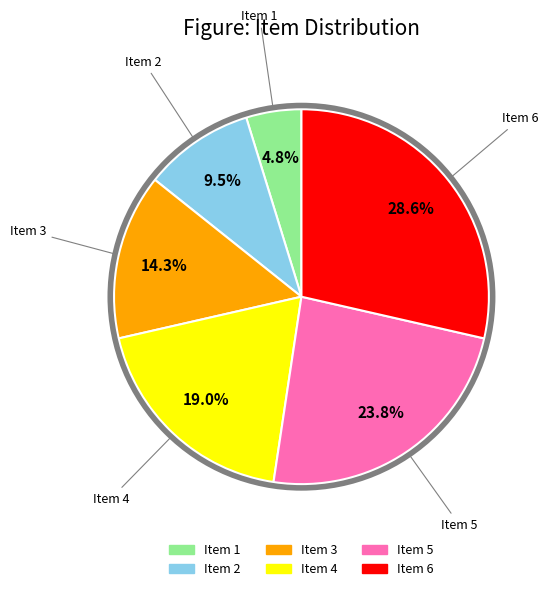

What percentage is the Item 5 slice, to the nearest percent?

24%